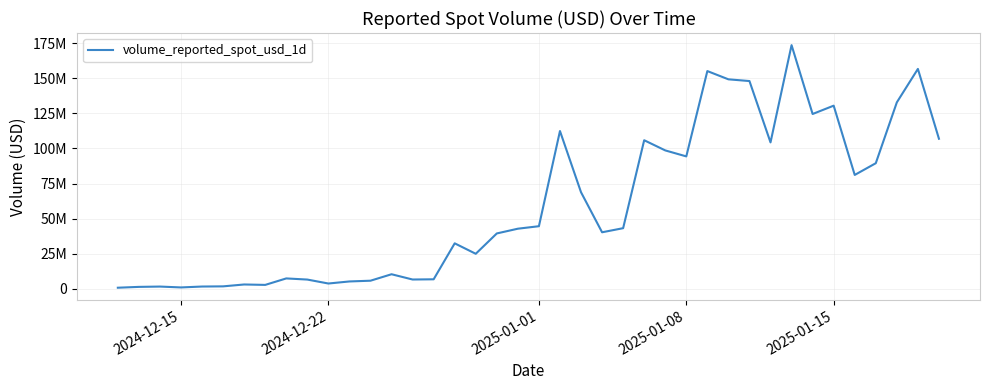

True or false: the data has more than 2 interior local peaks.

True